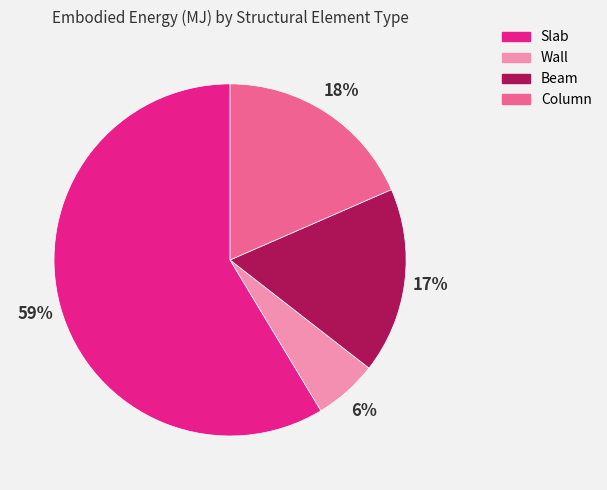

What percentage is the Beam slice, to the nearest percent?

17%